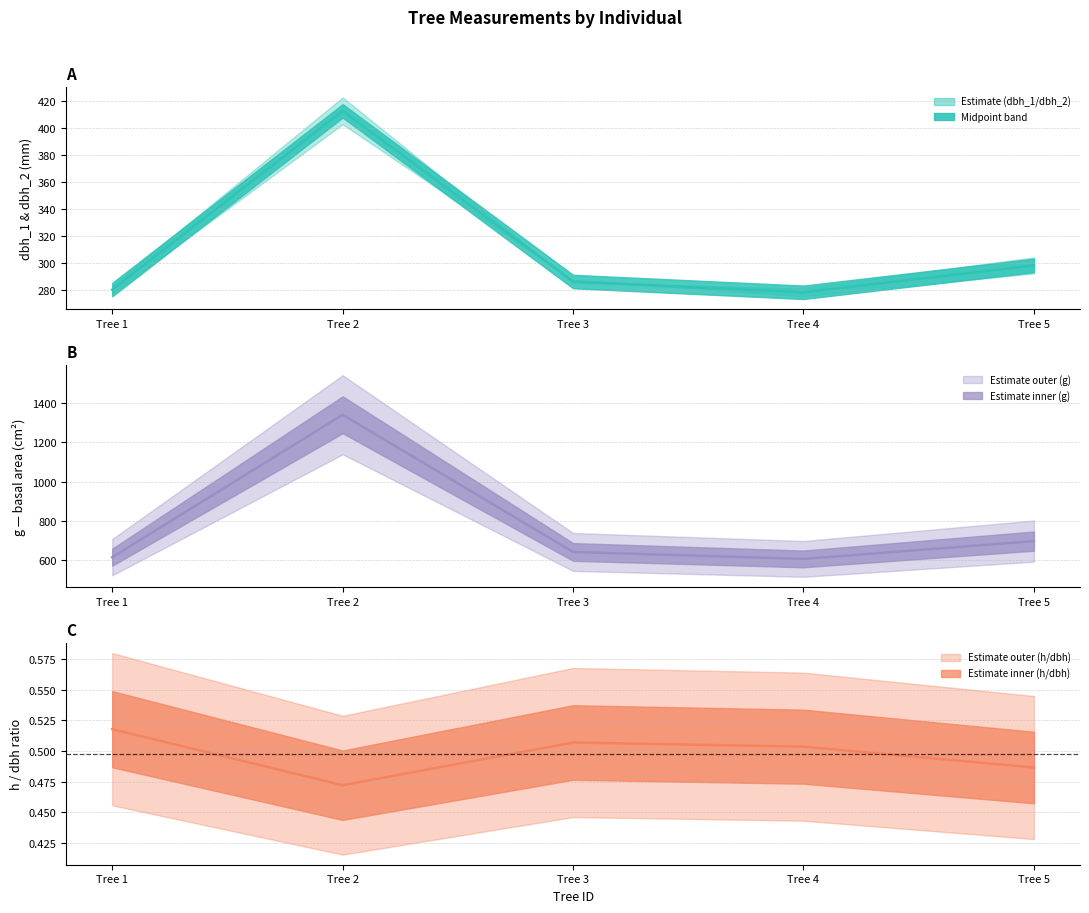

True or false: h/dbh ratio has a value of 0.5 at Tree 5.

True